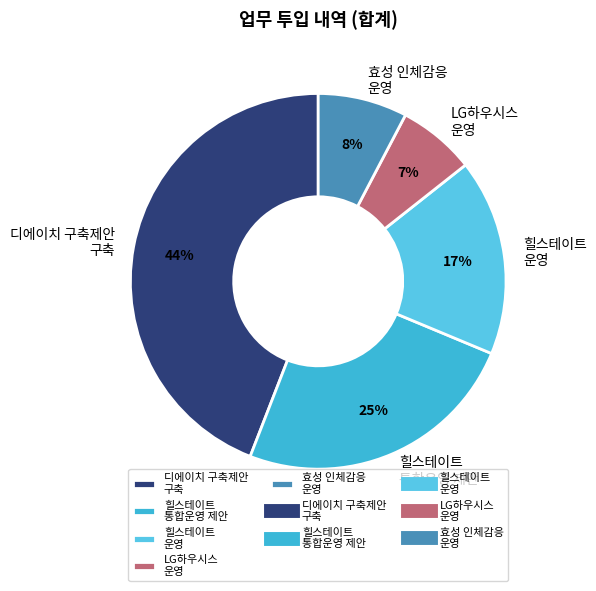

How many segments does this pie chart have?

5